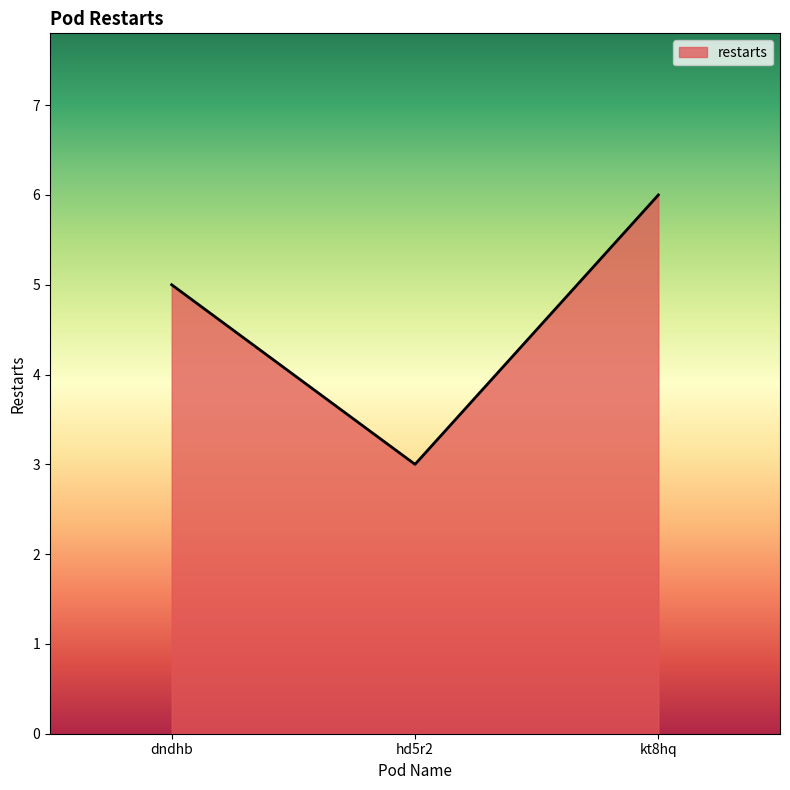

Count the number of categories in the chart.

3